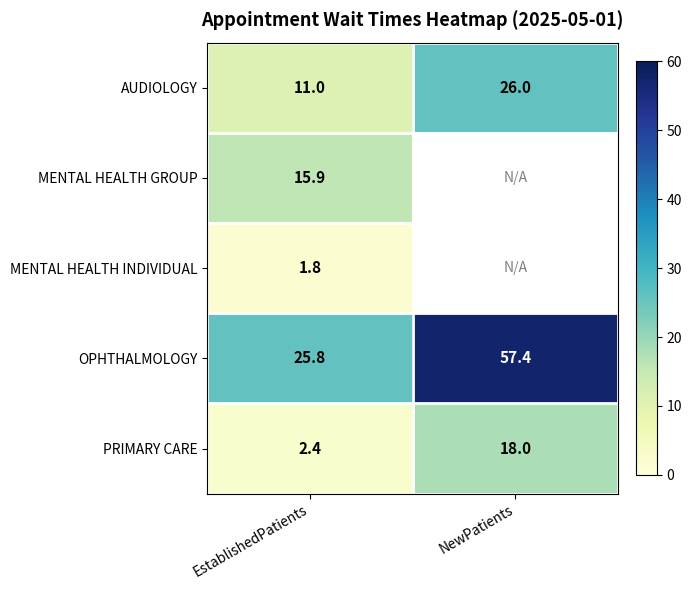

What is the average value of the AUDIOLOGY series?

18.5